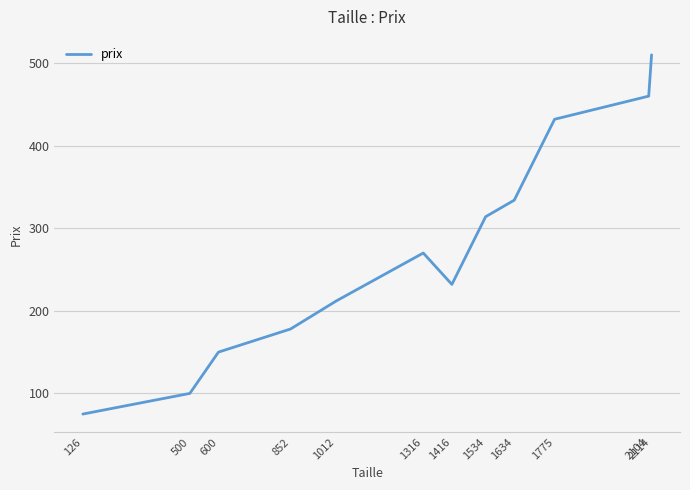

Which label corresponds to the smallest value in the chart?

126